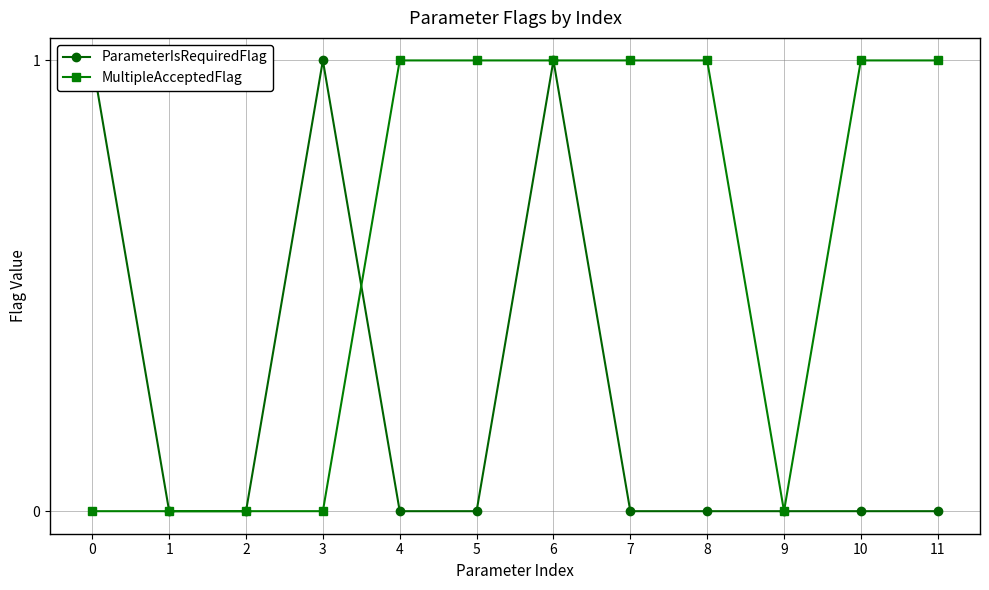

The value of MultipleAcceptedFlag at 2 is -1. True or false?

False